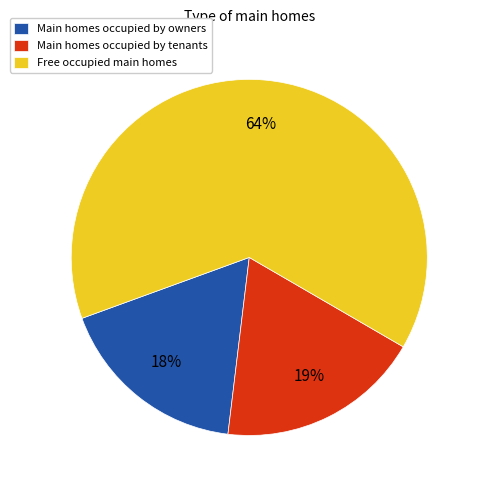

How many segments does this pie chart have?

3